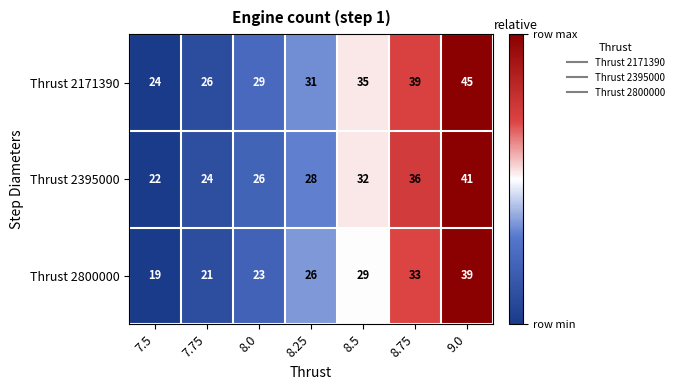

The value of Thrust 2395000 at 8.5 is 32. True or false?

True